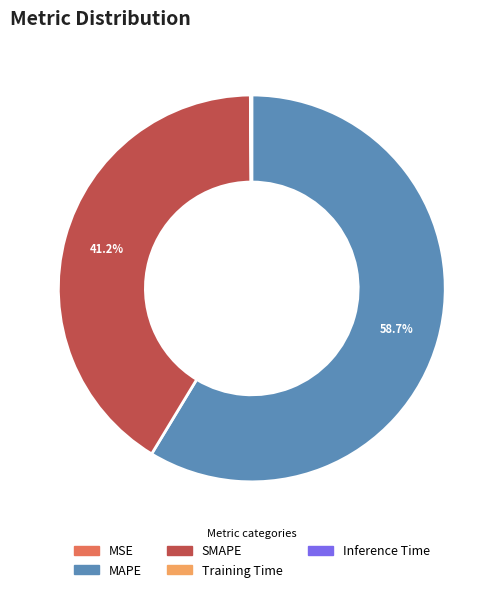

What is the largest slice in the pie chart?

MAPE